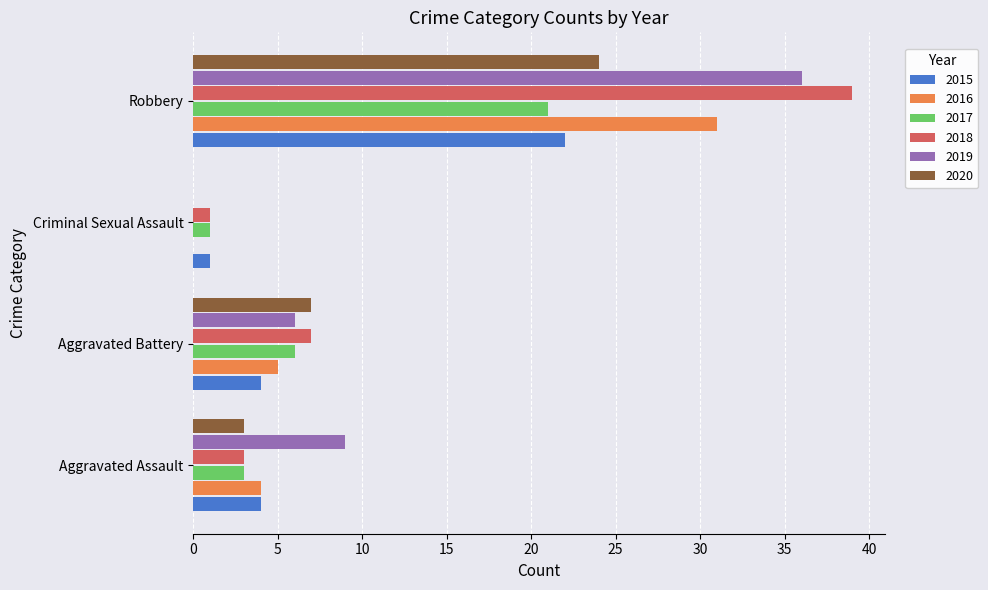

Is it true that 2017 equals 21 at Robbery?

True